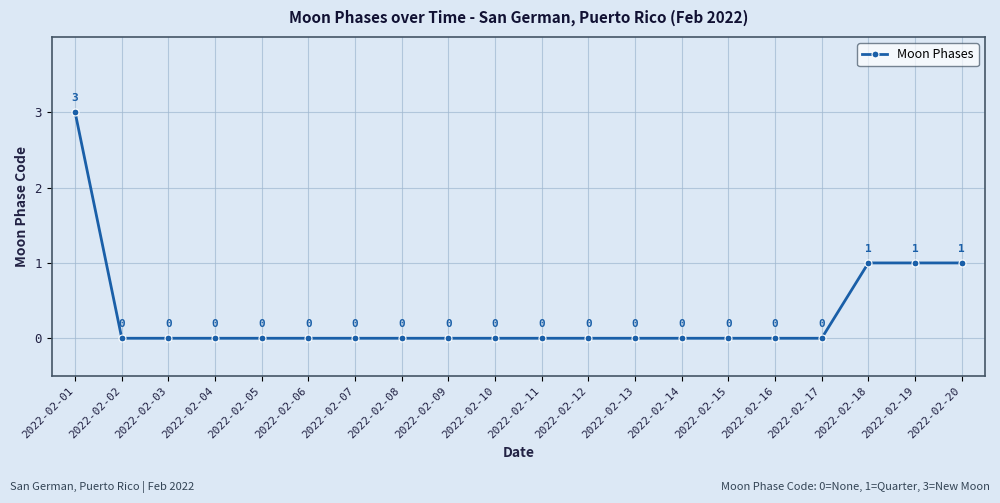

Does the chart display data point markers on the line(s)?

Yes